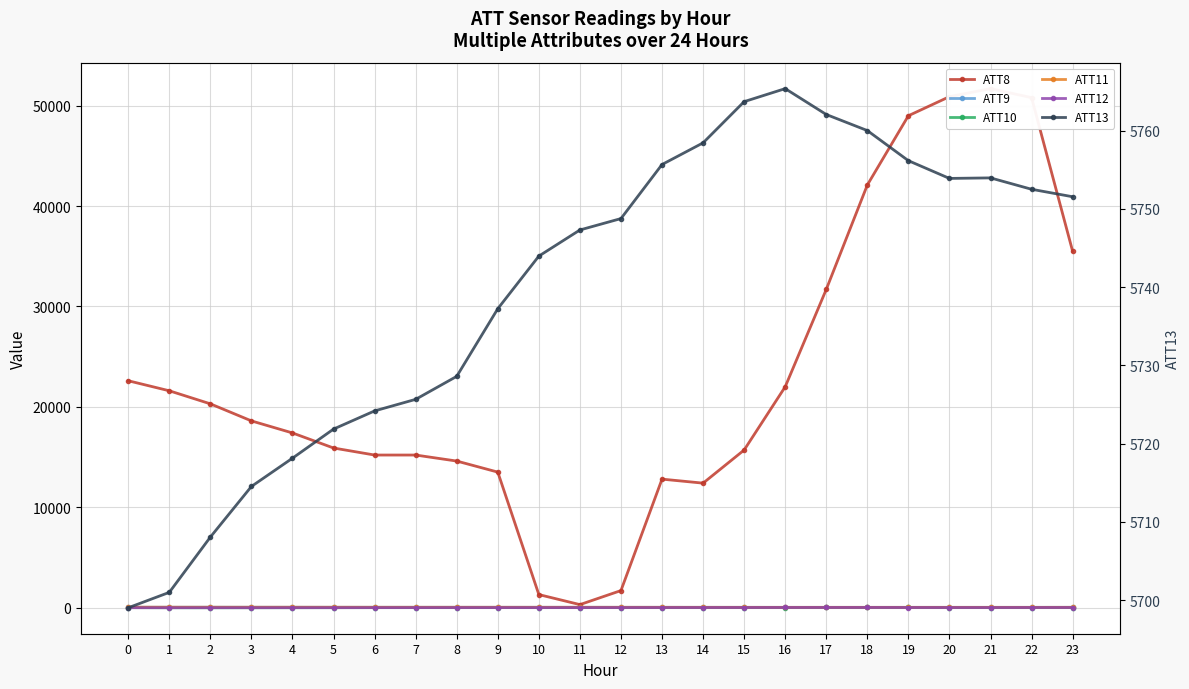

What is the difference between the maximum and minimum values in the ATT8 series?

51400.0